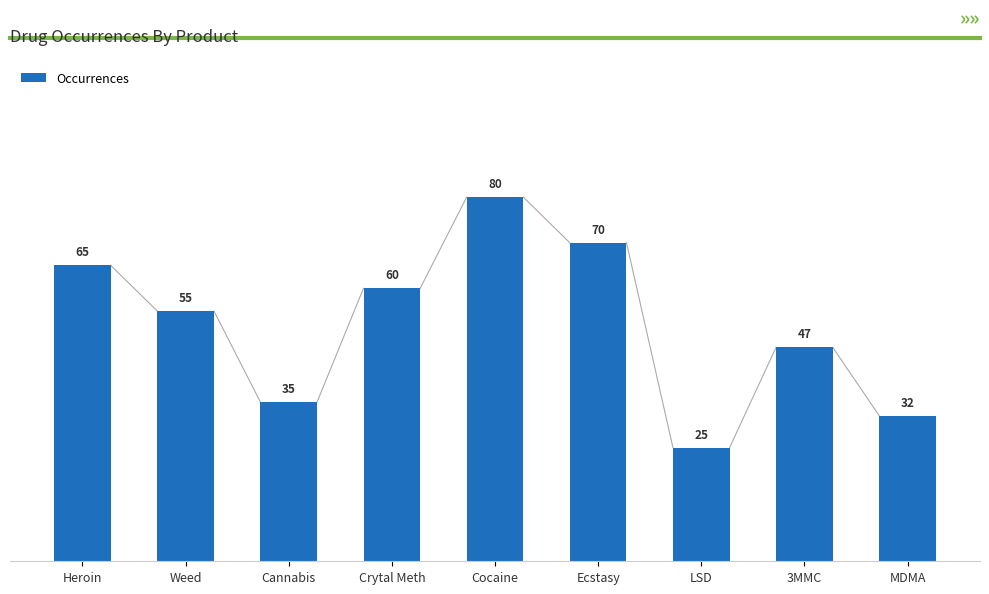

What is the maximum value shown in the chart?

80